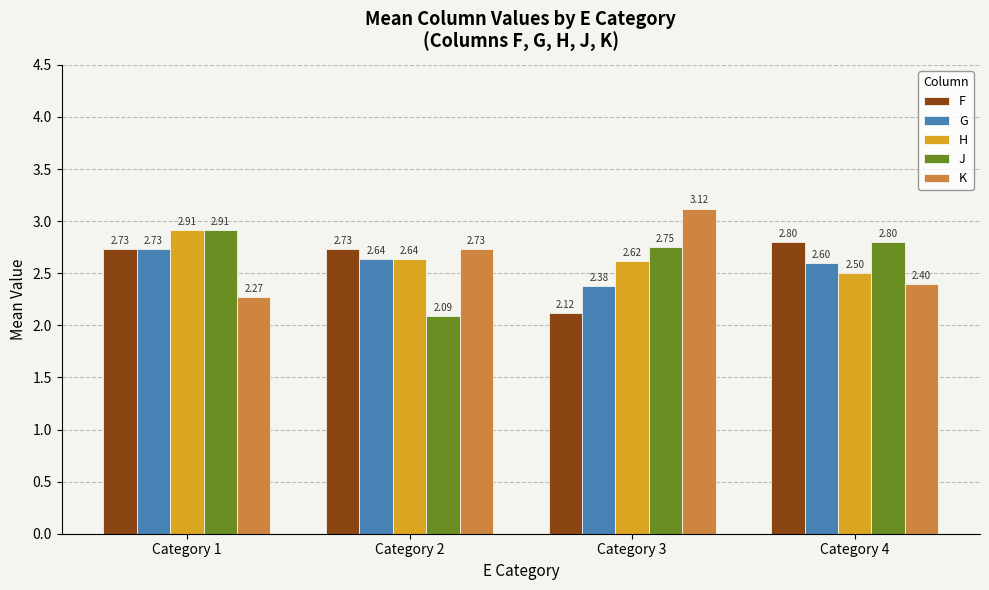

Which series changed the most between Category 3 and Category 4?

K